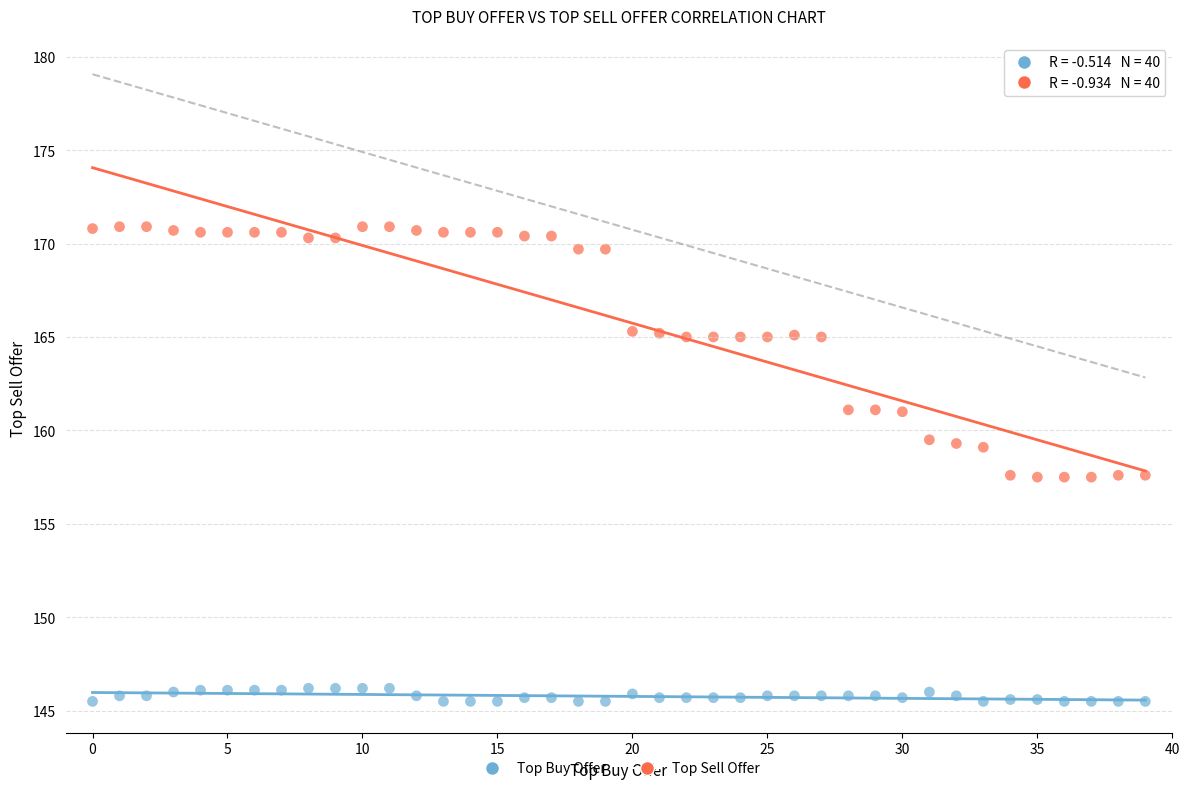

What are all the series names shown in the legend?

Top Buy Offer, Top Sell Offer